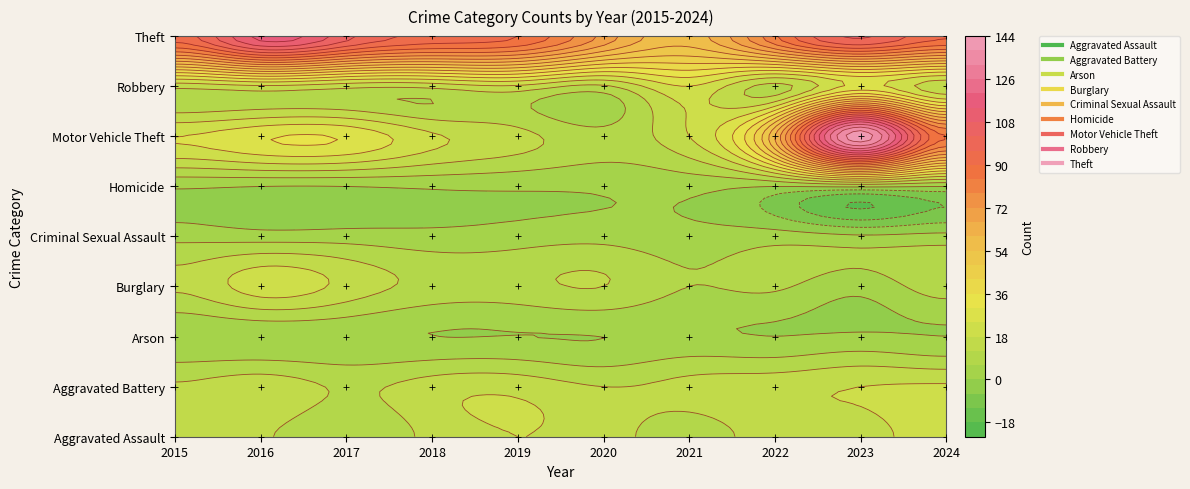

What is the greatest value displayed?

142